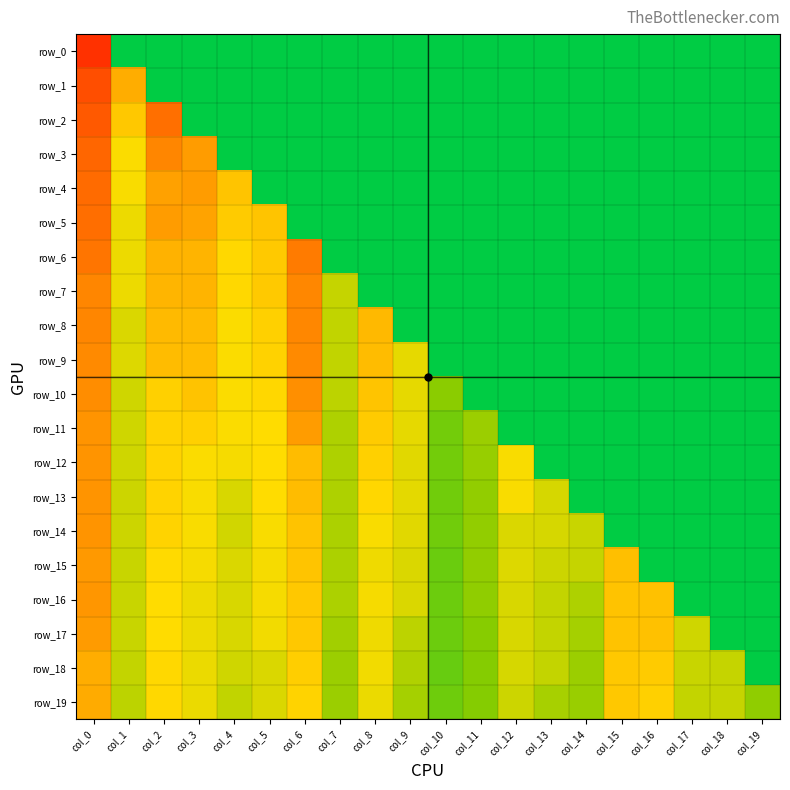

Which series has the widest spread of values?

row_0